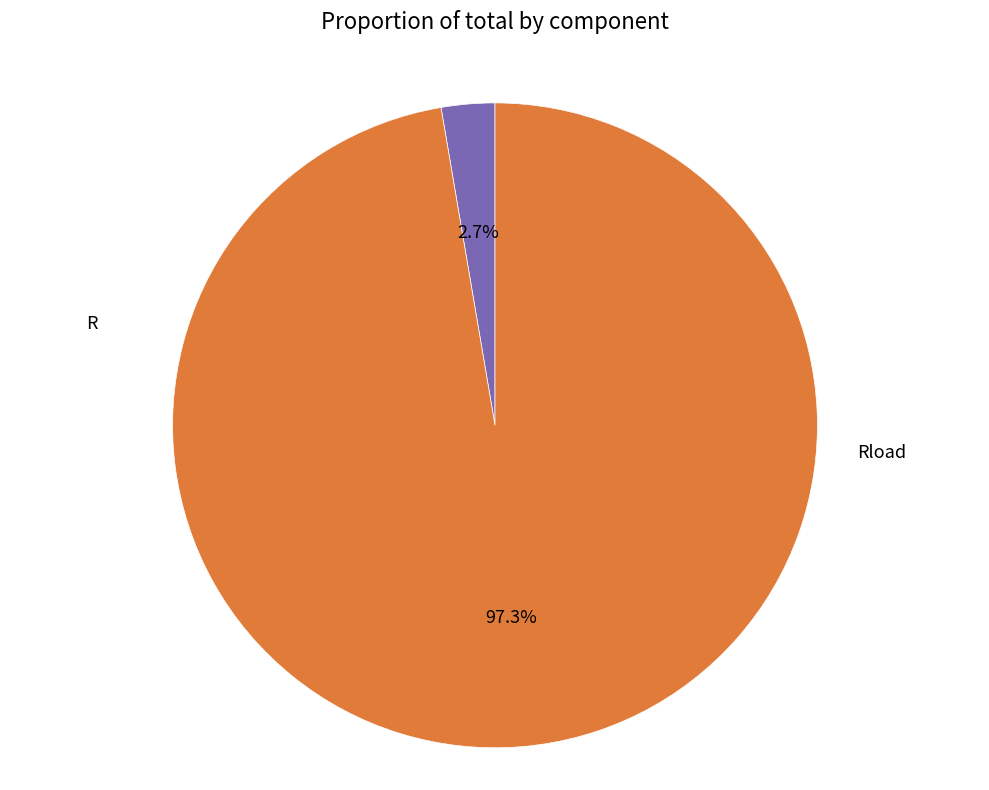

What percentage is the R slice, to the nearest percent?

3%